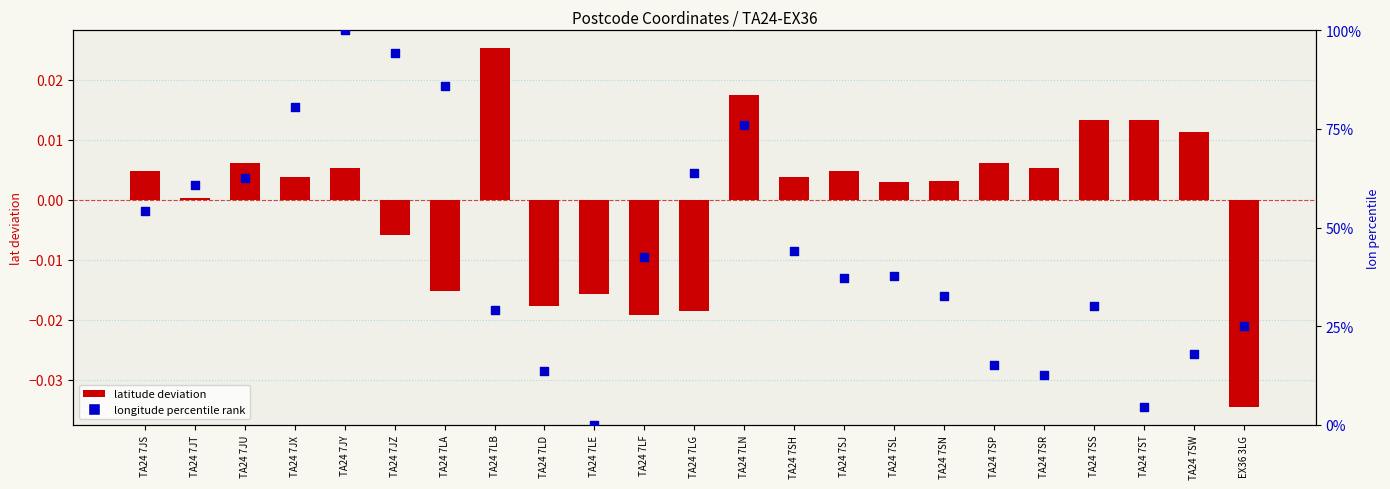

What is the total value across all series at TA24 7JZ?

94.2